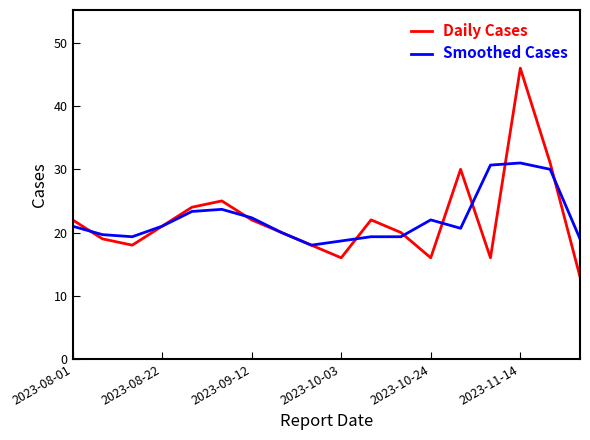

What is the smallest value displayed?

13.0